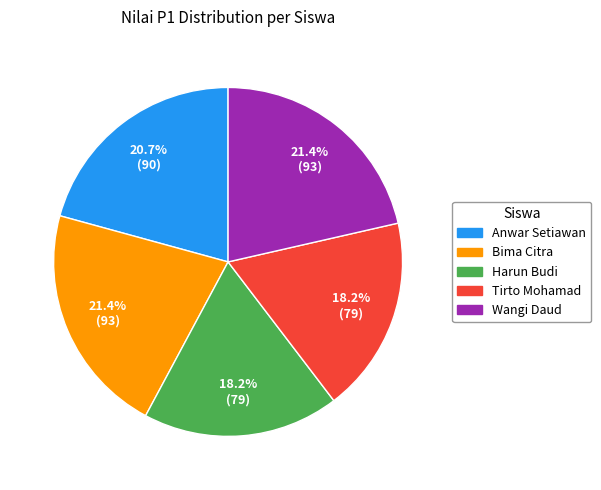

What percentage is NOT represented by Wangi Daud?

78.6%